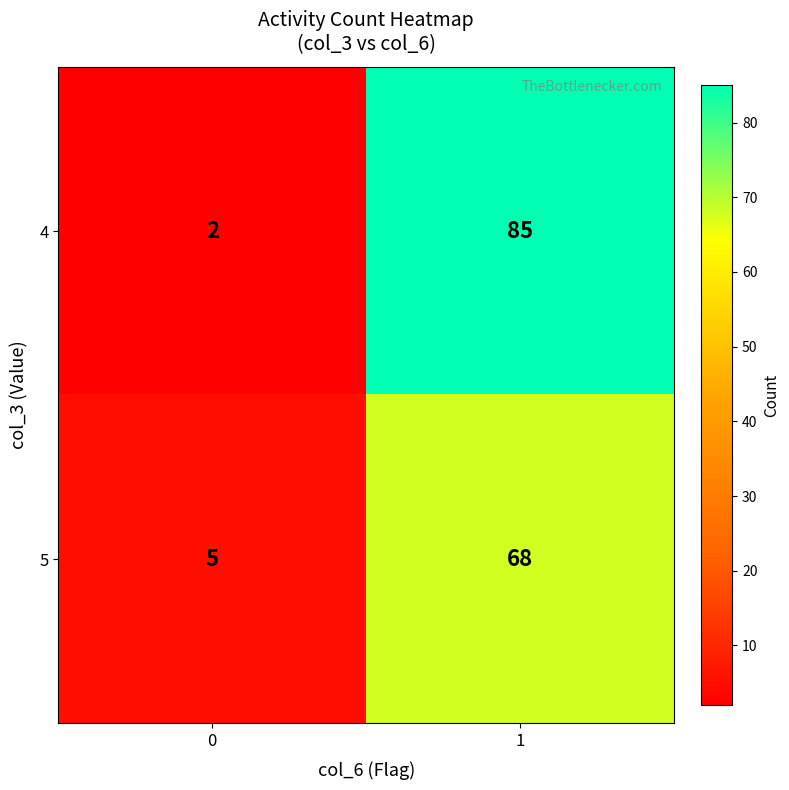

Between 0 and 1, which series saw the biggest shift?

4